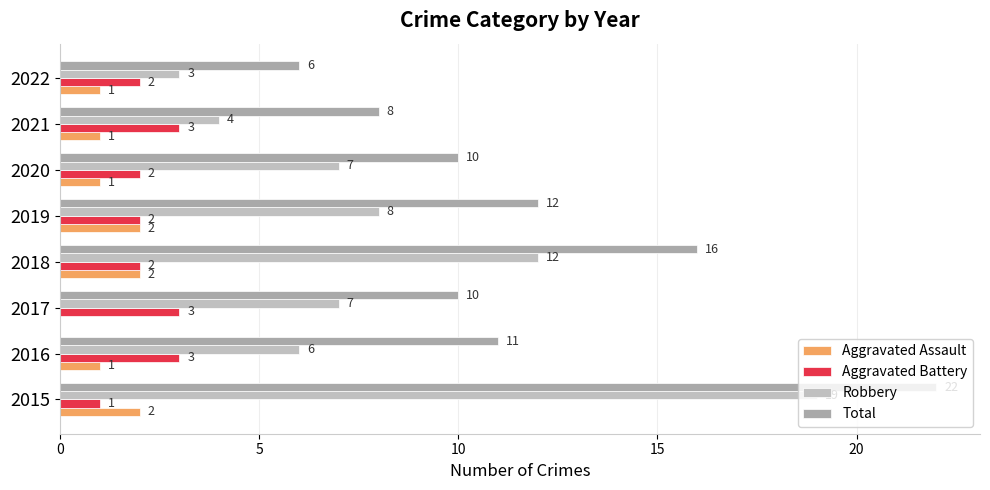

Rank the series by their maximum value, from lowest to highest.

Aggravated Assault, Aggravated Battery, Robbery, Total